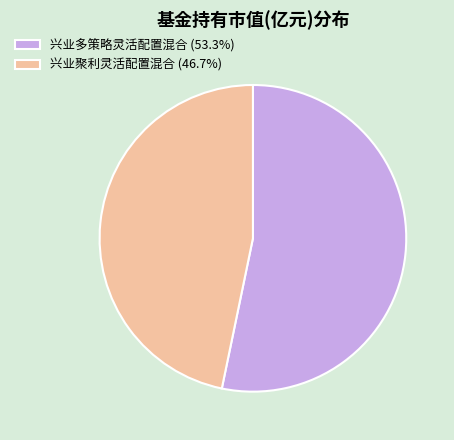

Is there any slice that represents more than half of the pie?

Yes